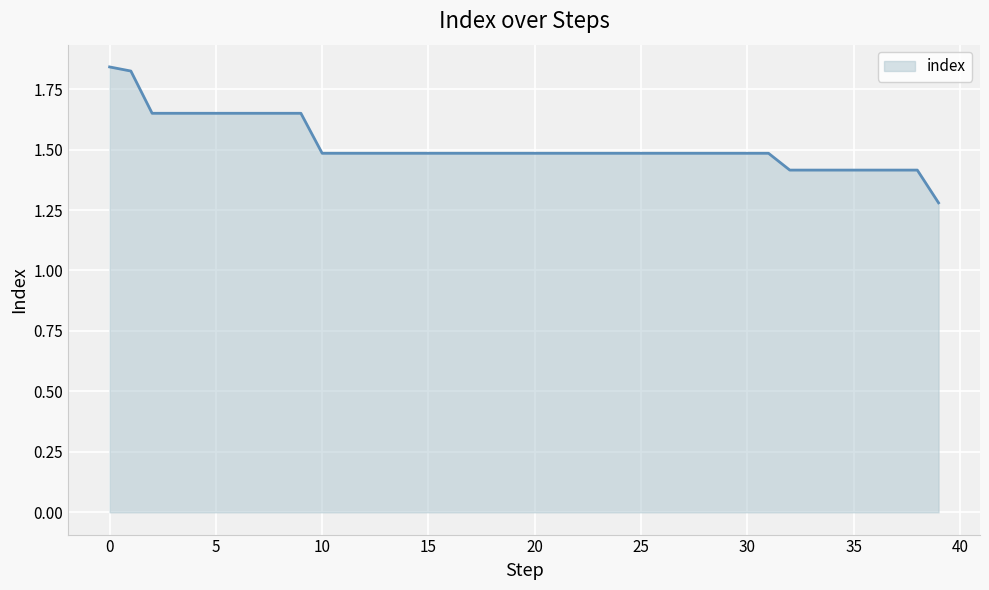

What is the minimum value shown in the chart?

1.3